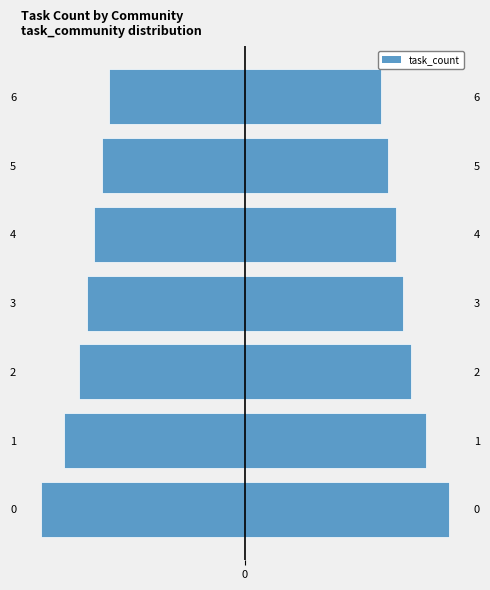

The chart shows a value of 21 at 3. True or false?

True